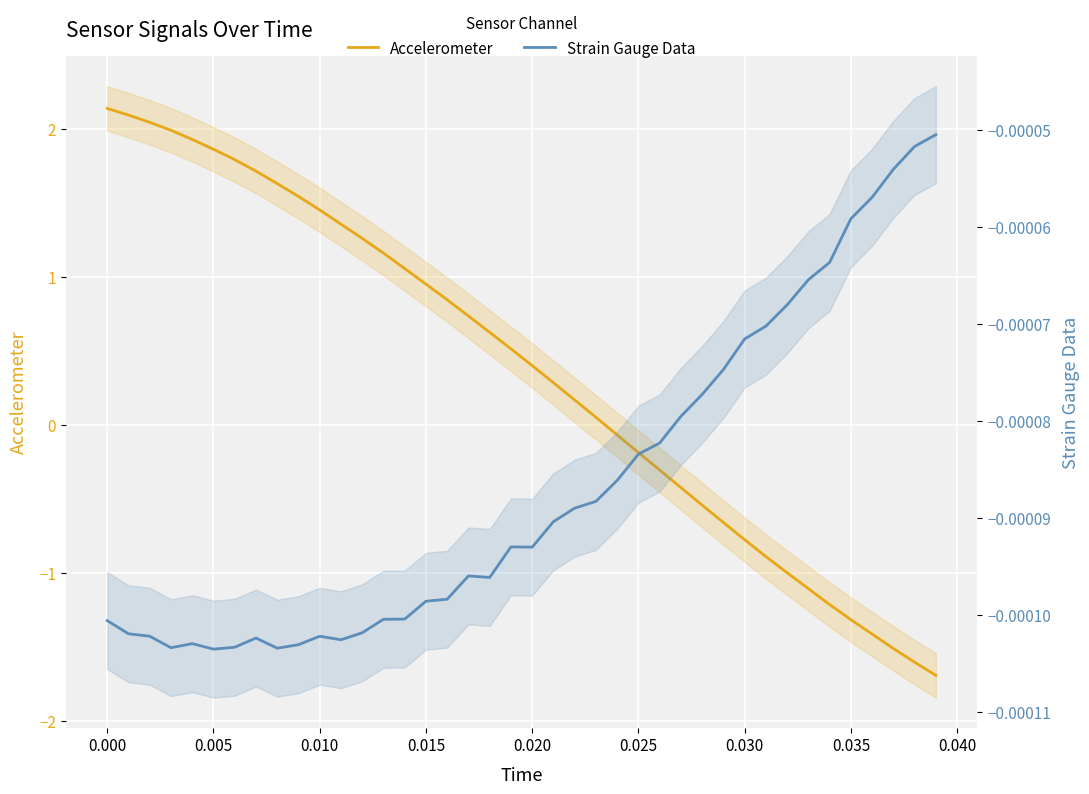

Reading right to left, what are all the values shown in this chart?

Accelerometer: -1.7	-1.6	-1.5	-1.4	-1.3	-1.2	-1.1	-1.0	-0.9	-0.8	-0.7	-0.5	-0.4	-0.3	-0.2	-0.1	0.1	0.2	0.3	0.4	0.5	0.6	0.7	0.8	1.0	1.1	1.2	1.3	1.4	1.5	1.5	1.6	1.7	1.8	1.9	1.9	2.0	2.0	2.1	2.1
Strain Gauge Data: -0.0	-0.0	-0.0	-0.0	-0.0	-0.0	-0.0	-0.0	-0.0	-0.0	-0.0	-0.0	-0.0	-0.0	-0.0	-0.0	-0.0	-0.0	-0.0	-0.0	-0.0	-0.0	-0.0	-0.0	-0.0	-0.0	-0.0	-0.0	-0.0	-0.0	-0.0	-0.0	-0.0	-0.0	-0.0	-0.0	-0.0	-0.0	-0.0	-0.0